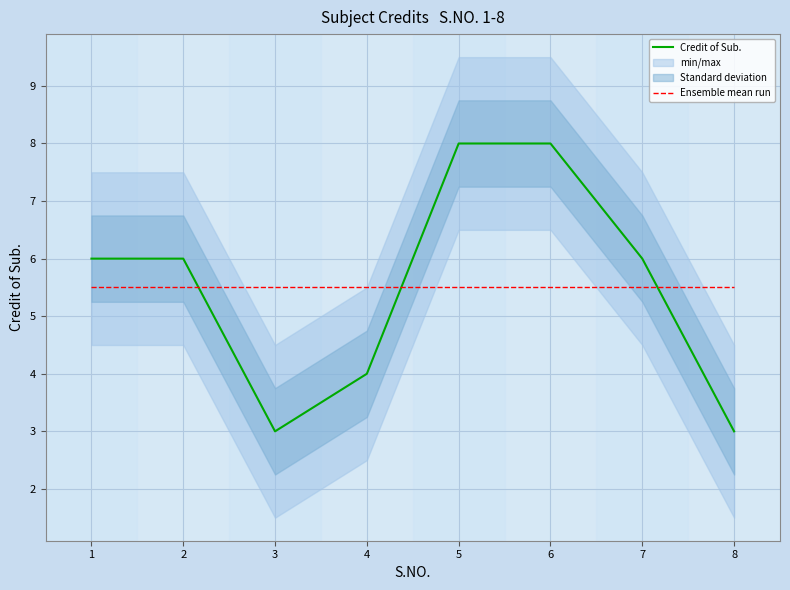

At which label is Ensemble mean run closest to 5?

1